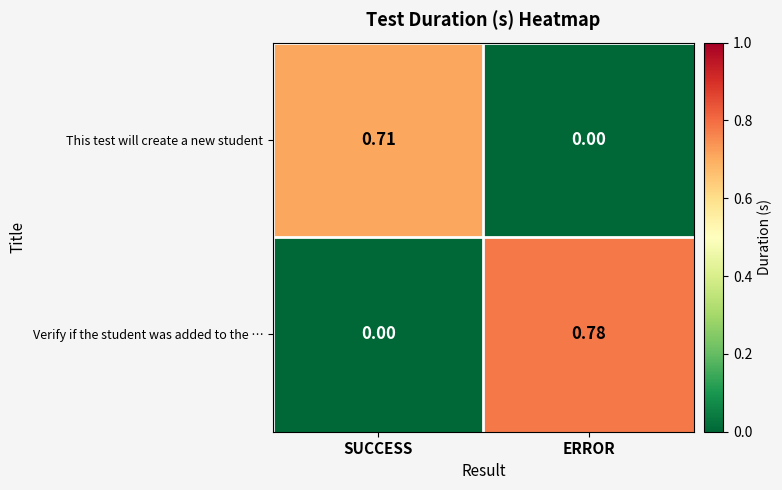

List the labels in order of Verify if the student was added to the … value, smallest first.

SUCCESS, ERROR